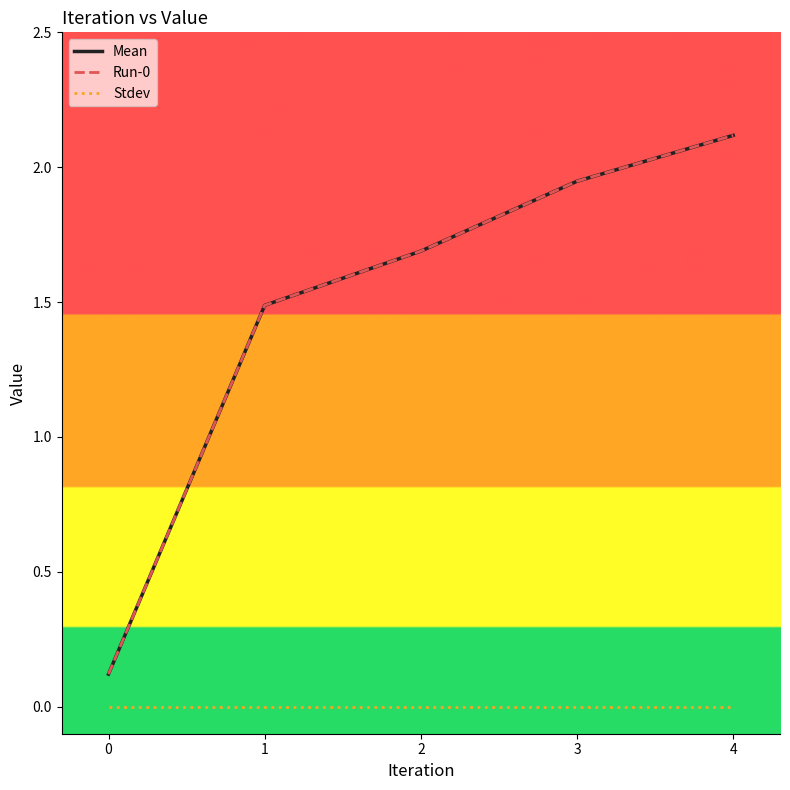

Reading left to right, transcribe all the data shown in this chart.

Mean: 0=0.1	1=1.5	2=1.7	3=1.9	4=2.1
Run-0: 0=0.1	1=1.5	2=1.7	3=1.9	4=2.1
Stdev: 0=0.0	1=0.0	2=0.0	3=0.0	4=0.0